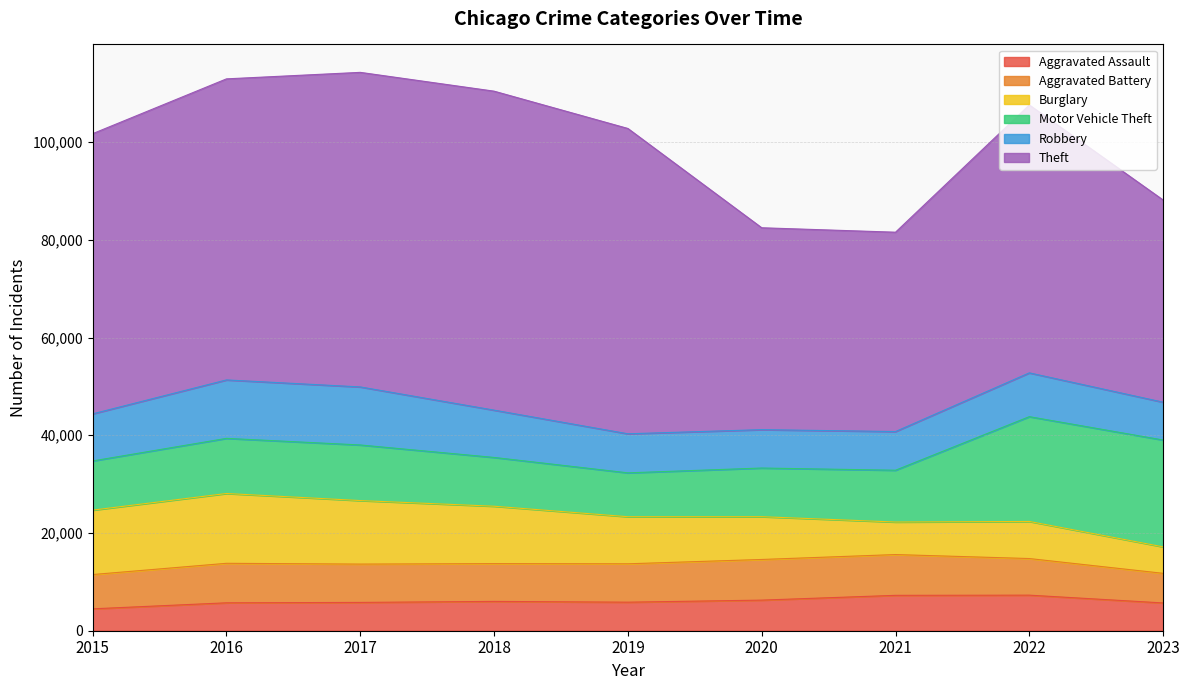

What is the lowest value of the Motor Vehicle Theft series?

8977